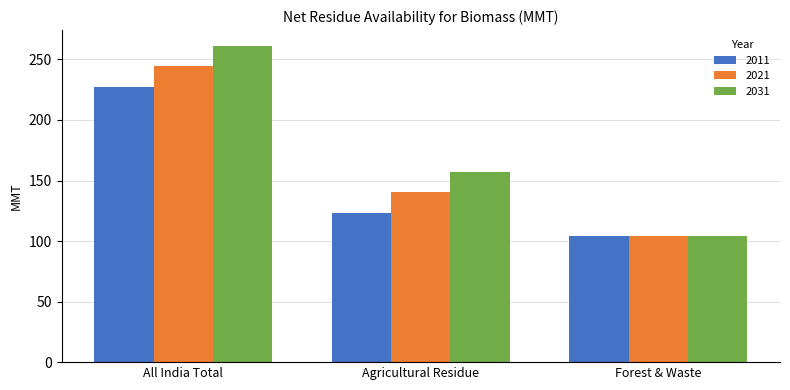

Reading right to left, transcribe all the data shown in this chart.

2011: 104.0	123.0	227.0
2021: 104.0	140.8	244.8
2031: 104.0	157.2	261.2